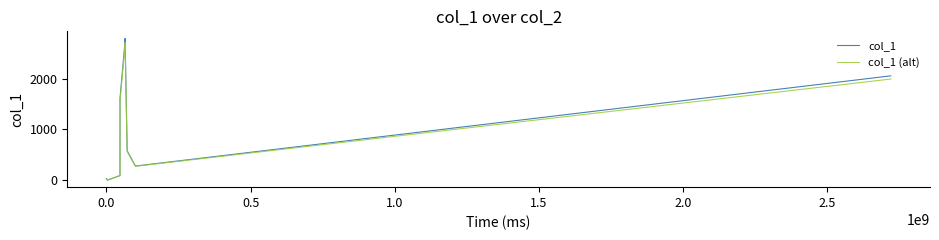

How many positive values does the col_1 (alt) series have?

9